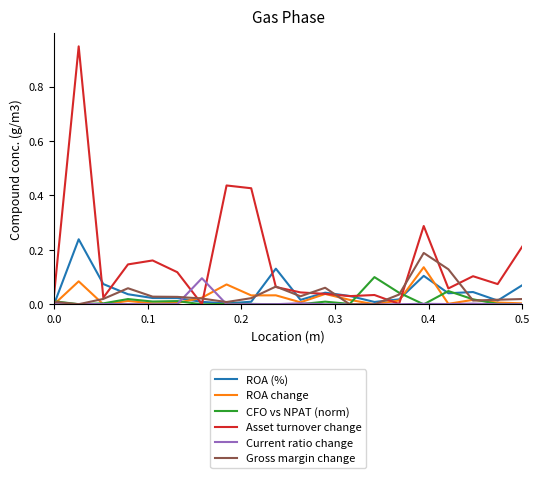

Which series has the largest total across all categories?

Asset turnover change